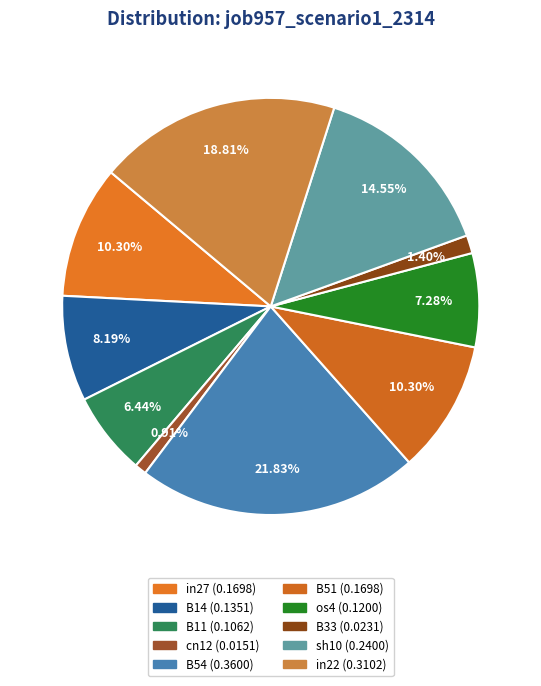

The os4 slice represents 7% of the pie. True or false?

True